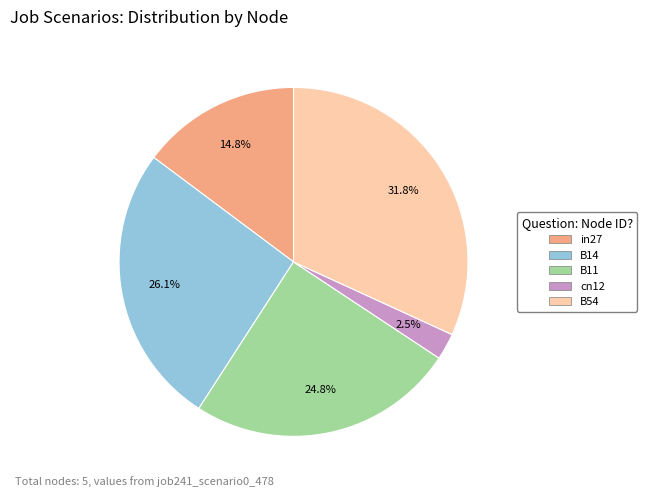

Combined, what portion of the pie is B14 and in27?

40.9%